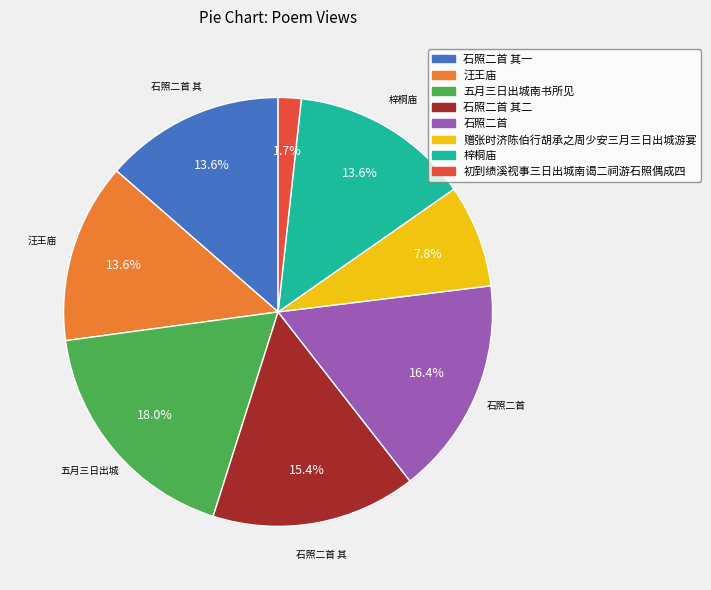

Is the sum of 石照二首 其二 and 五月三日出城南书所见 greater than half?

No